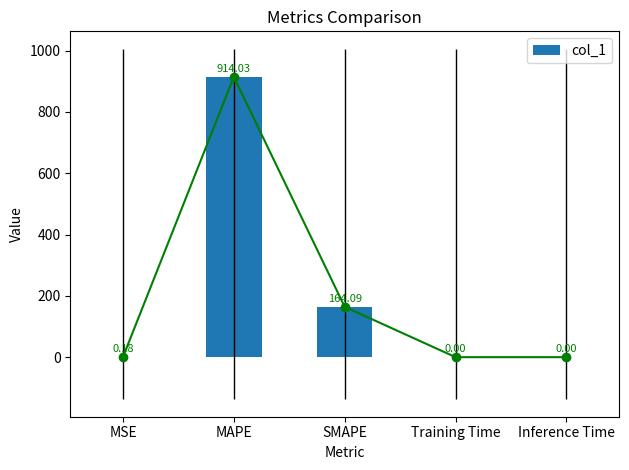

Reading left to right, transcribe all the data shown in this chart.

MSE=0.2	MAPE=914.0	SMAPE=164.1	Training Time=0.0	Inference Time=0.0